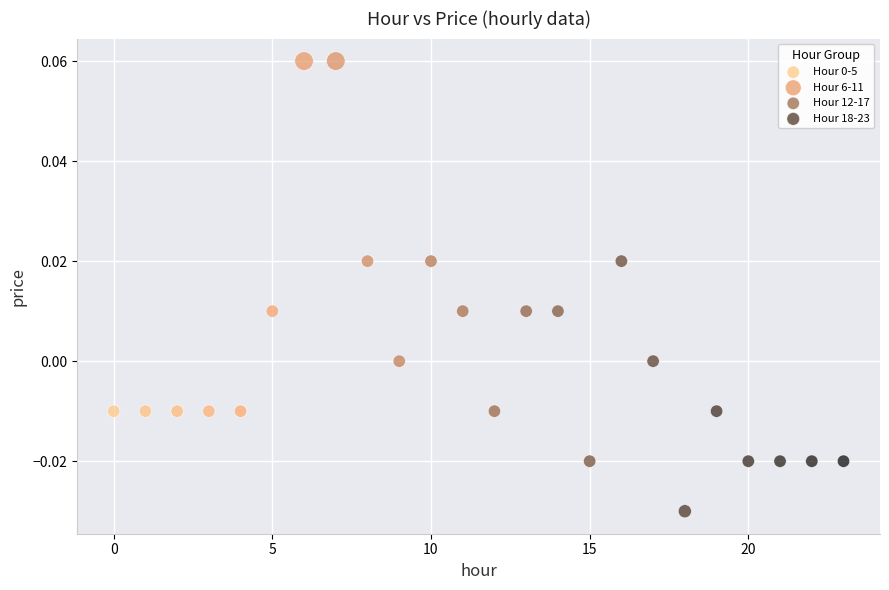

Which series contains the lowest Y value?

Hour 18-23